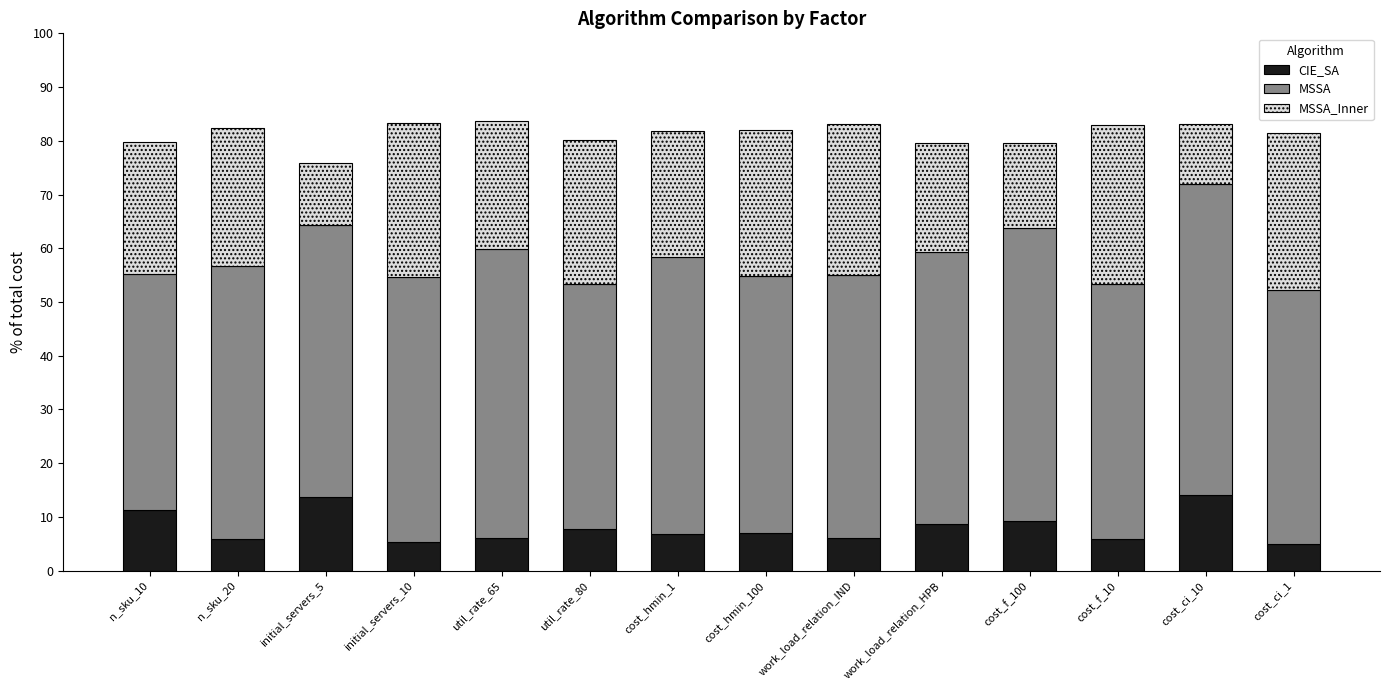

What is the sum of the CIE_SA values at n_sku_20 and util_rate_80?

13.6